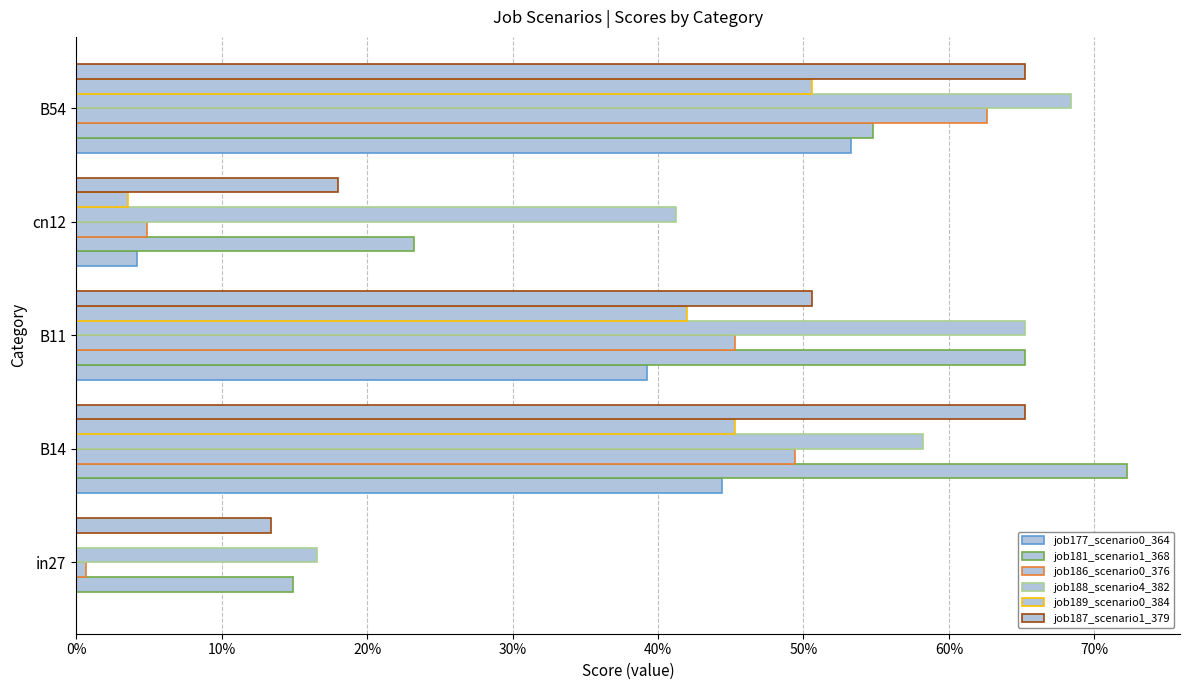

How many data points does each series have?

5